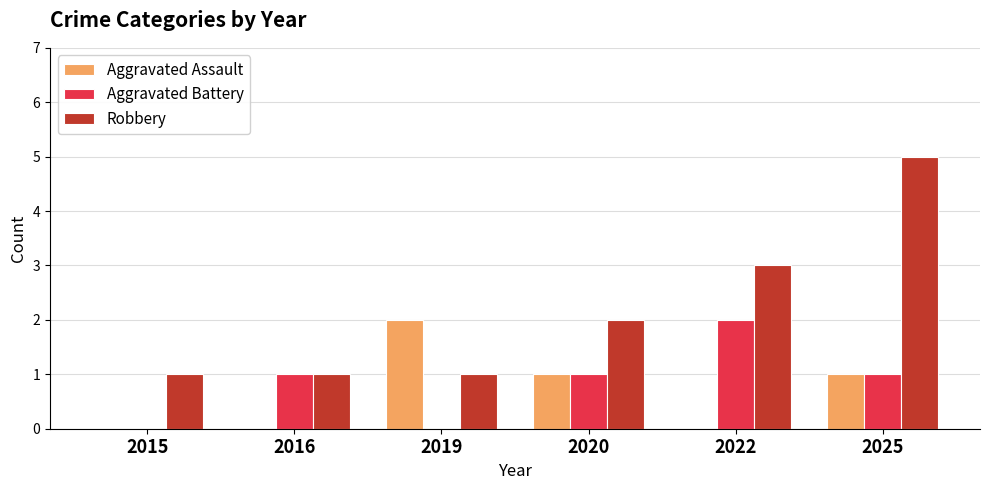

Which category has the highest value in the Robbery series?

2025